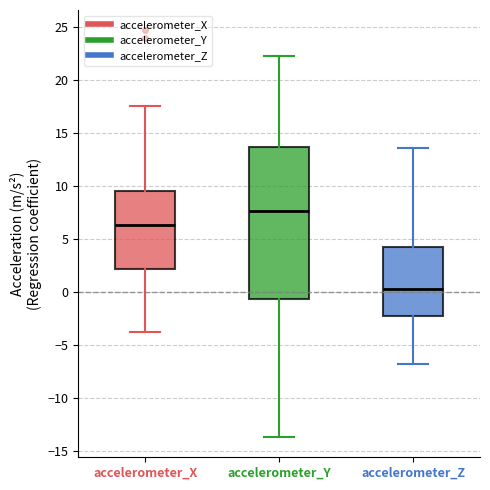

Reading left to right, transcribe this box plot: for each box, give where its median line is, the range the box spans, and where its two whiskers end, as read against the y-axis. The values are not printed on the chart, so give them approximately, as read against the axis.

accelerometer_X: median 6.5, box 2.0 to 9.5, whiskers -4.0 to 17.5
accelerometer_Y: median 7.5, box -0.5 to 13.5, whiskers -13.5 to 22.5
accelerometer_Z: median 0.5, box -2.0 to 4.0, whiskers -7.0 to 13.5